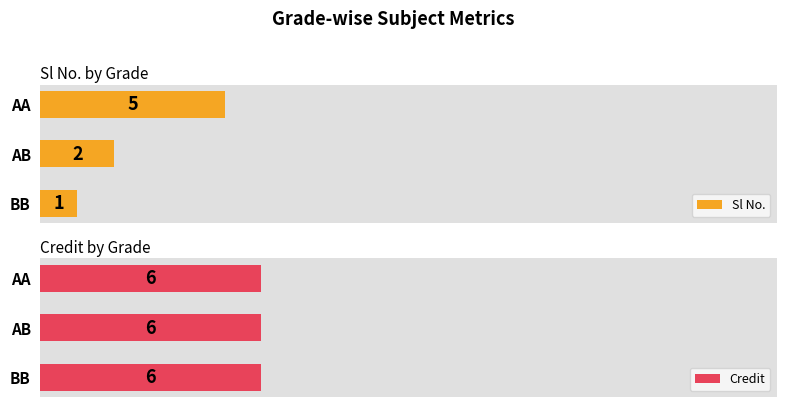

Where is Sl No. nearest to the value 3?

AB